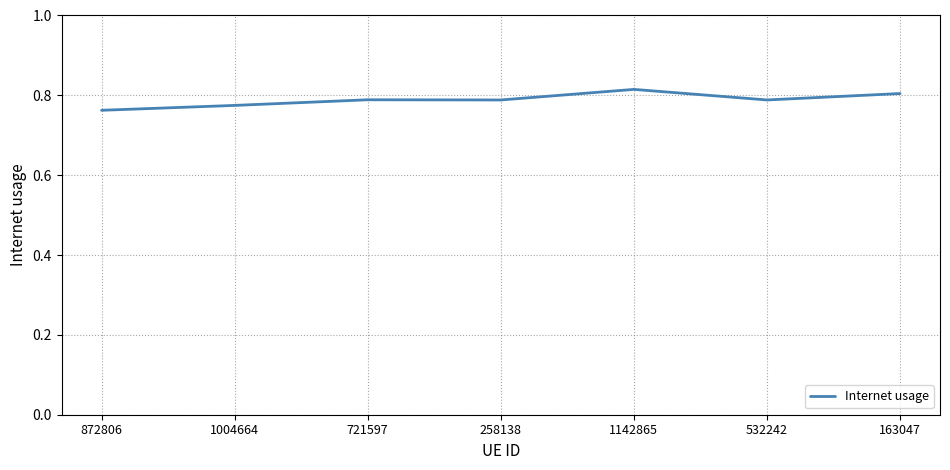

What is the sum of all values?

5.5